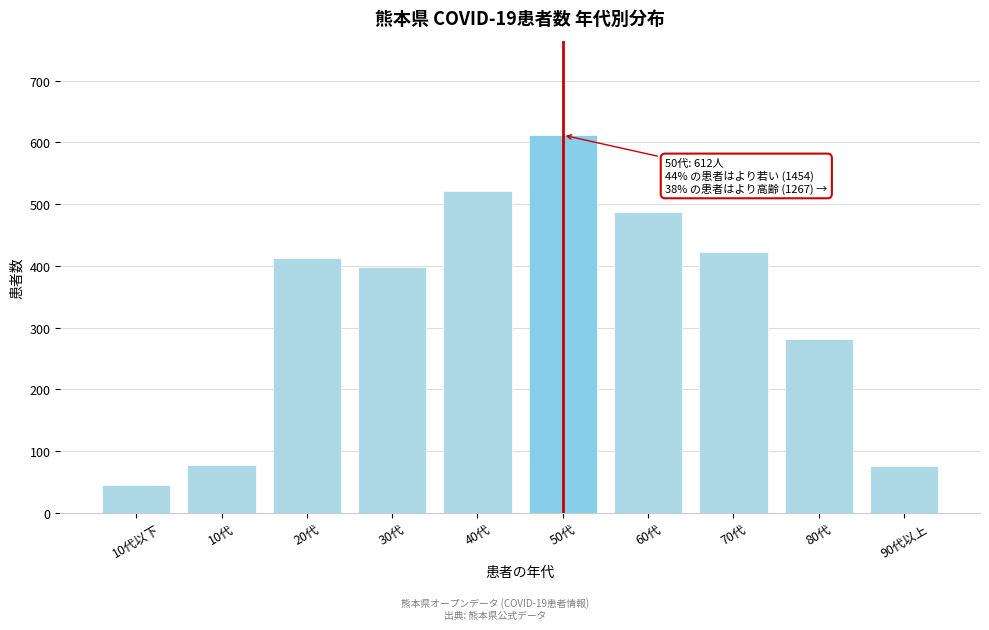

At which label is the value closest to 328?

80代